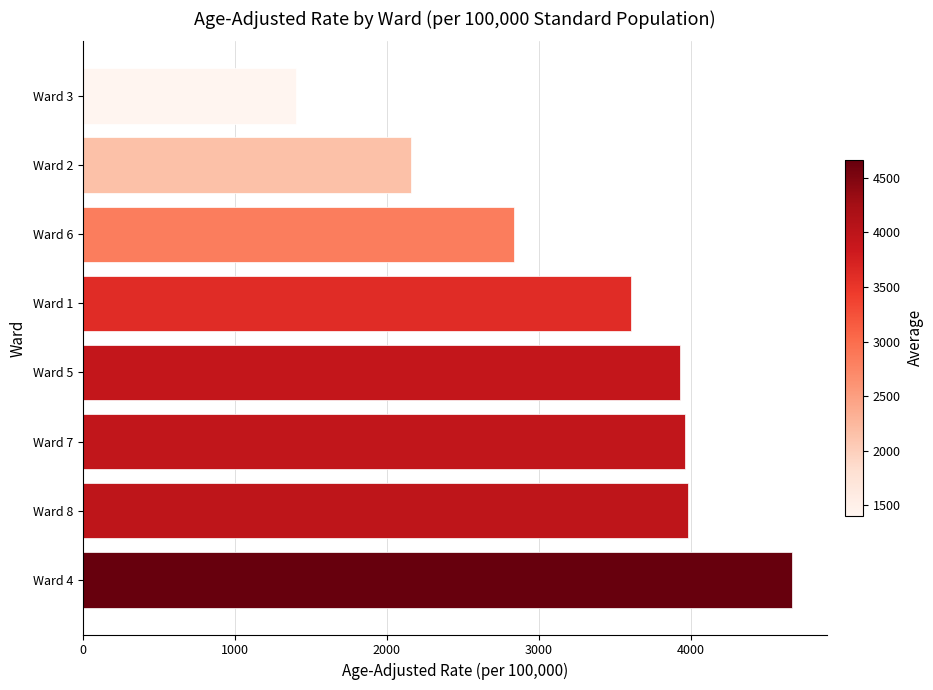

Reading top to bottom, what are all the values shown in this chart?

Ward 3=1401.7	Ward 2=2160.4	Ward 6=2837.1	Ward 1=3606.7	Ward 5=3925.6	Ward 7=3957.9	Ward 8=3978.6	Ward 4=4664.3